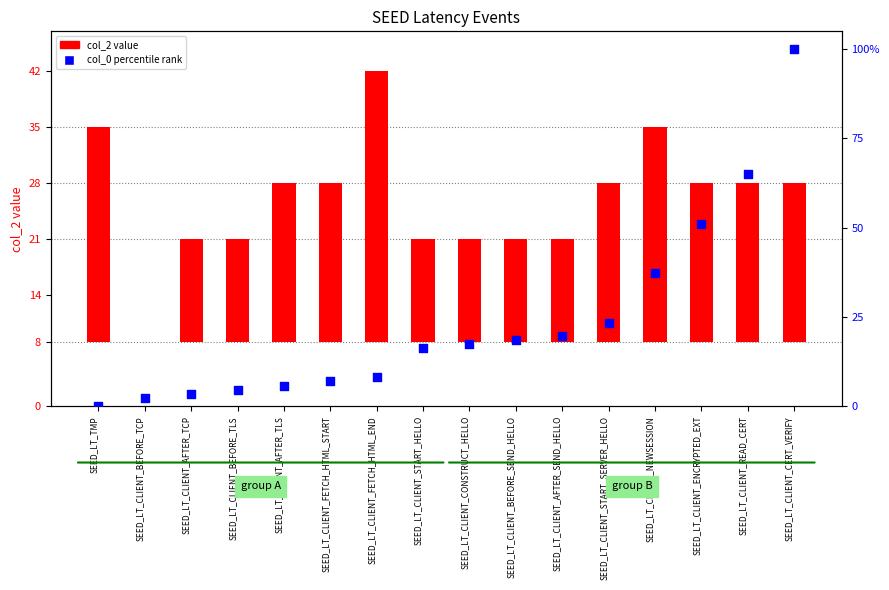

What is the total value across all series at SEED_LT_CLIENT_START_SERVER_HELLO?

43.3